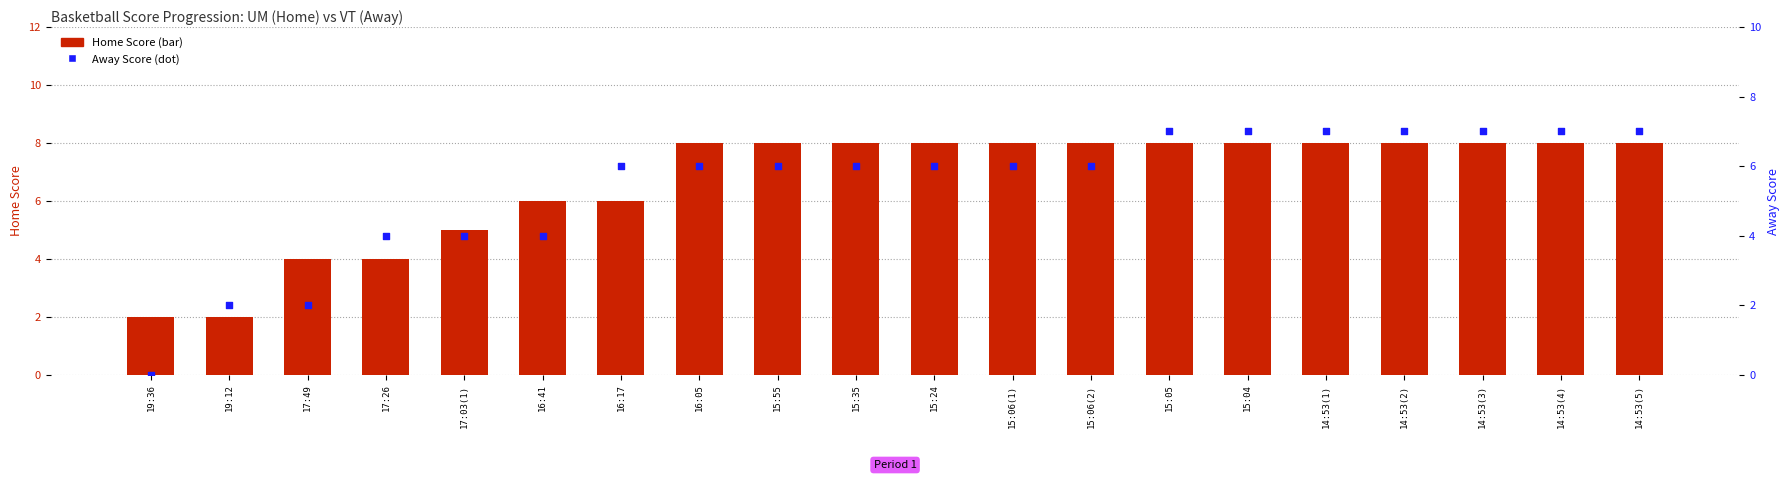

At how many categories does at least one series exceed 2?

18